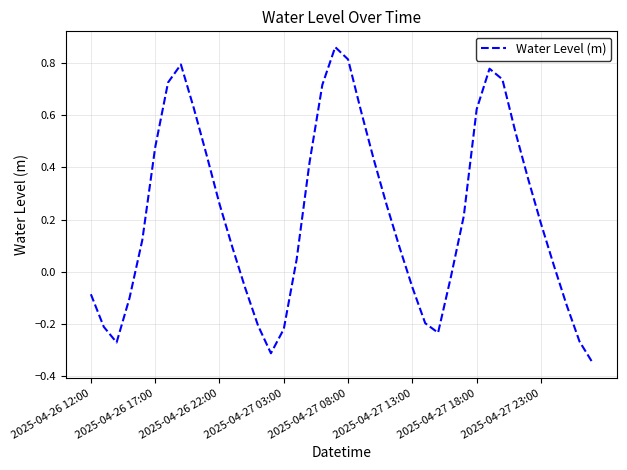

What is the difference between the maximum and minimum values?

1.2